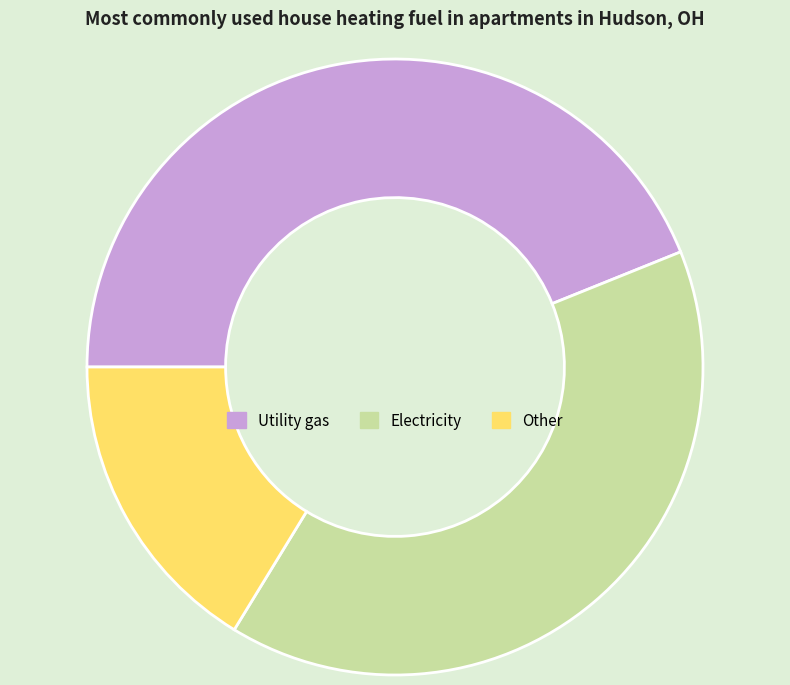

Which slice is the smallest?

Other